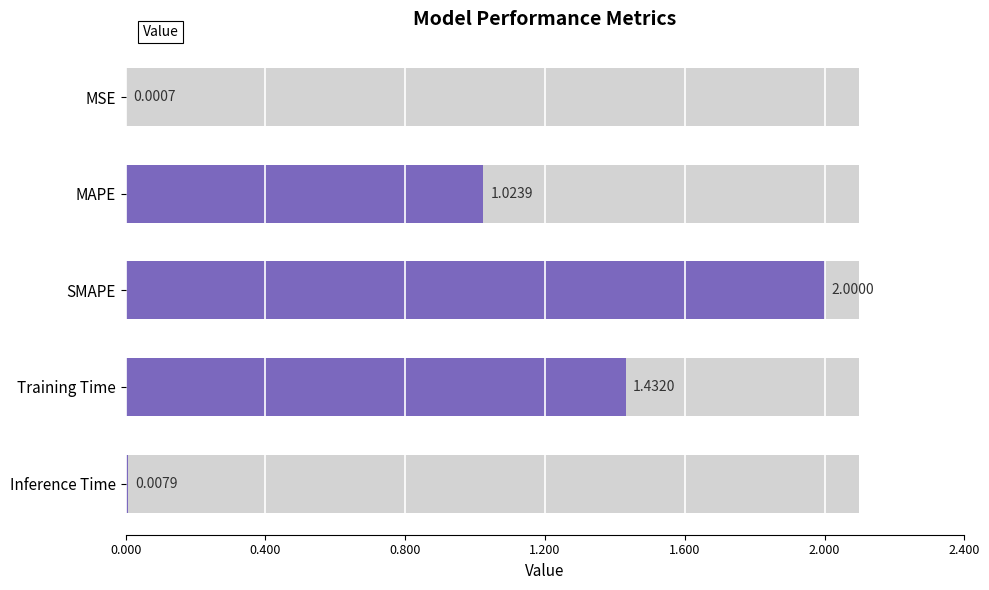

What is the sum of all values?

4.5